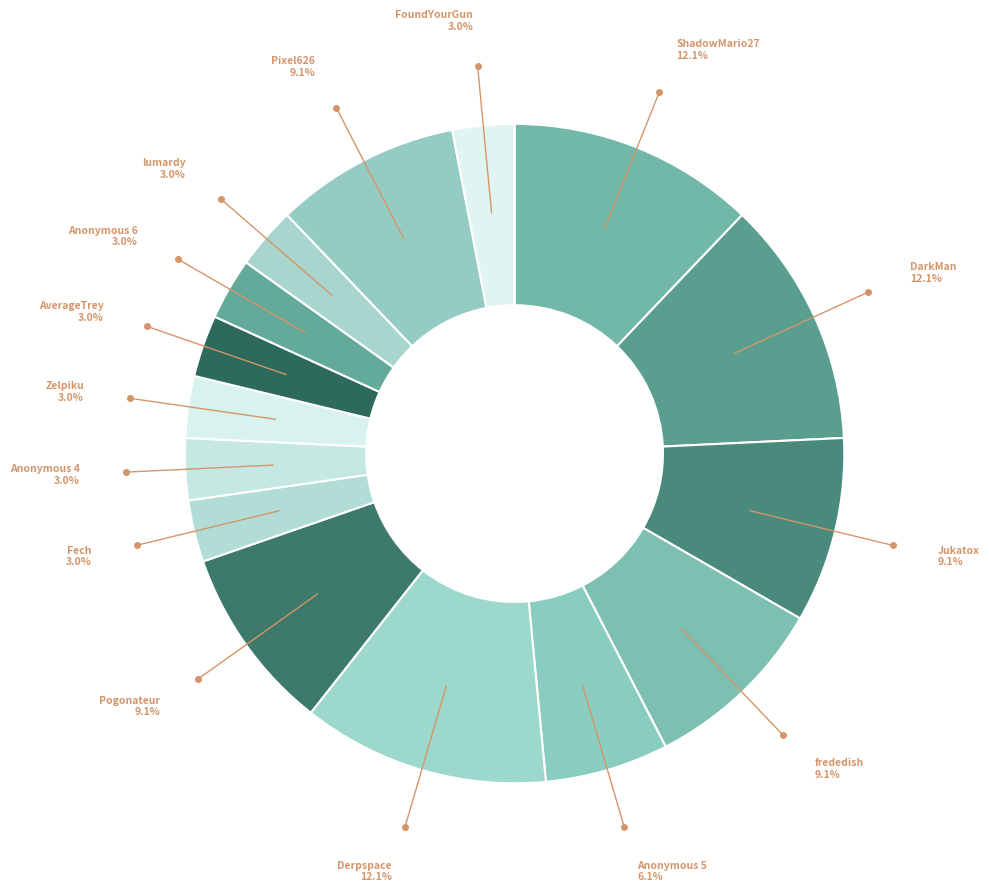

Is there a majority slice in this chart?

No